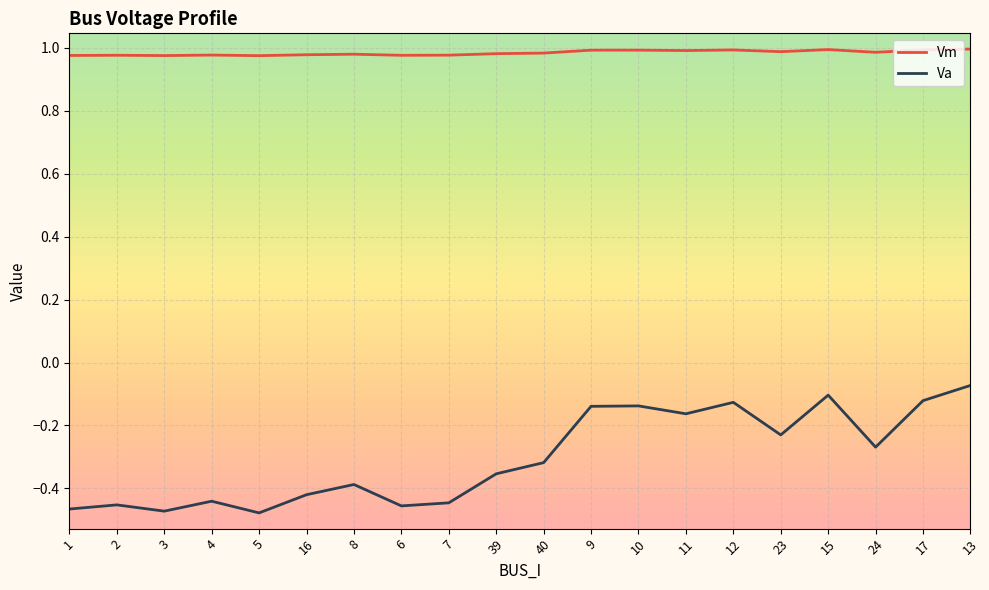

List the series in order of their peak value, lowest first.

Va, Vm